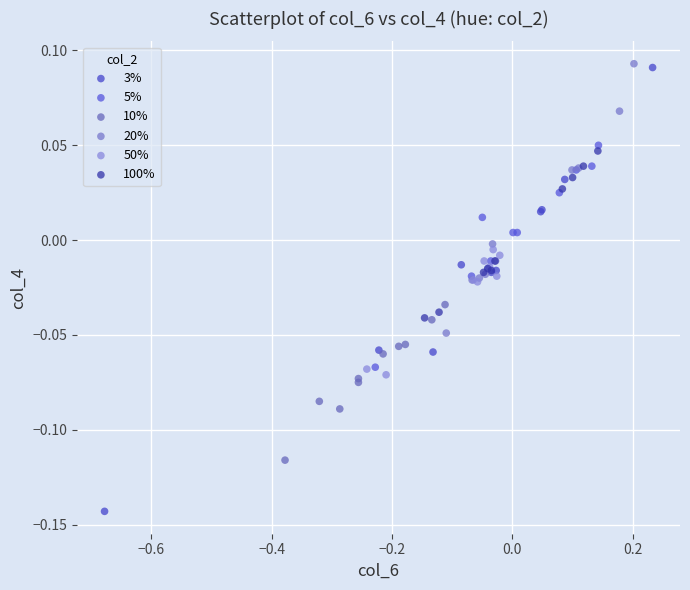

Which series reaches the minimum Y coordinate?

3%